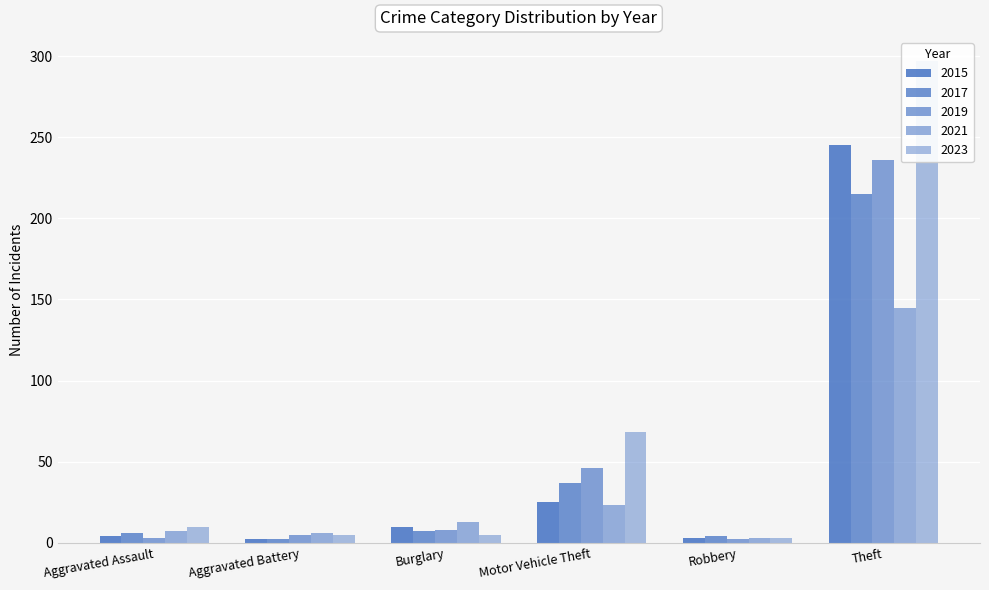

What position from the right is Aggravated Assault?

6